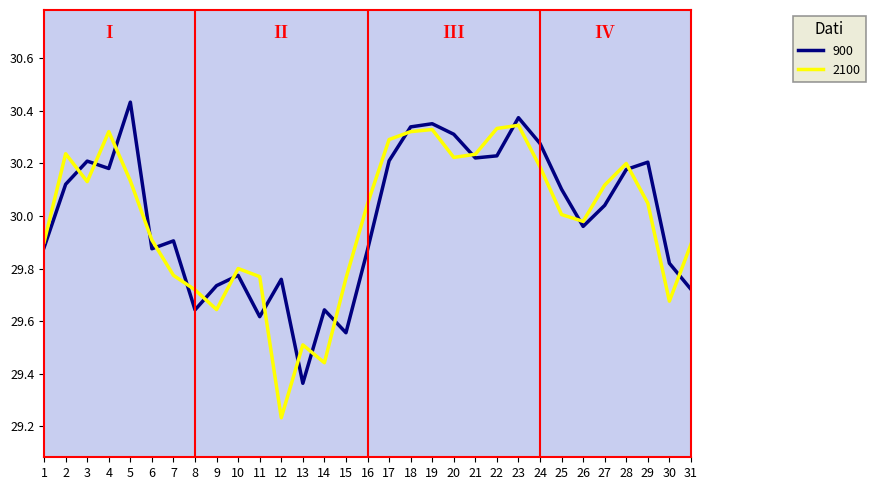

True or false: 900 has more than 0 interior local peaks.

True